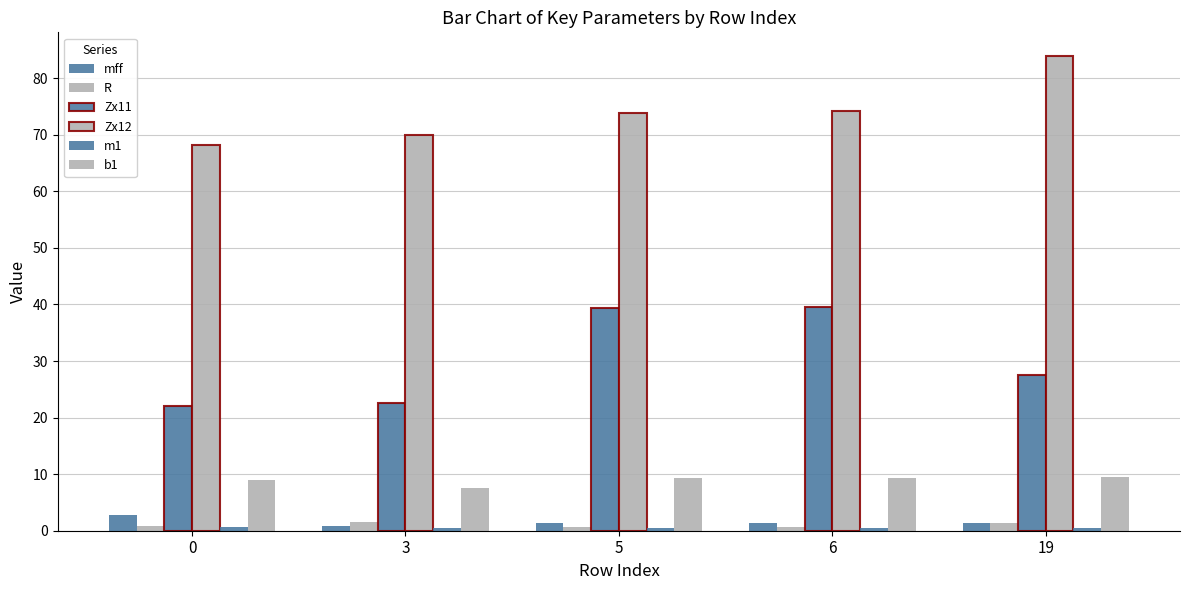

Which has a higher value, 3 or 19?

19